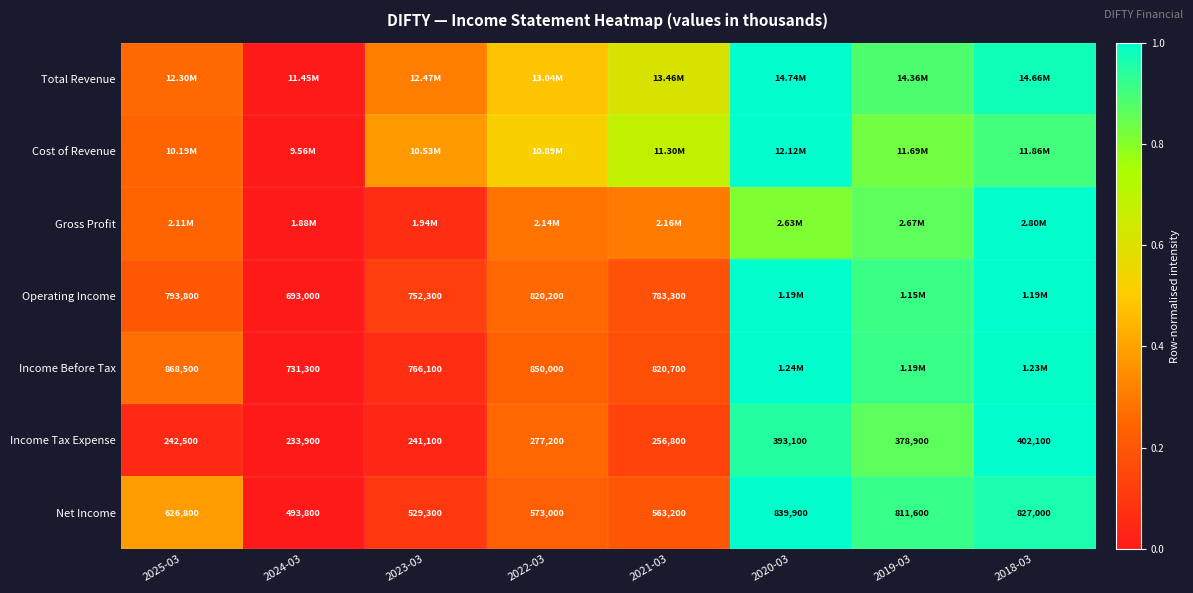

Is the value of Income Tax Expense at 2024-03 greater than the value of Net Income at 2022-03?

No